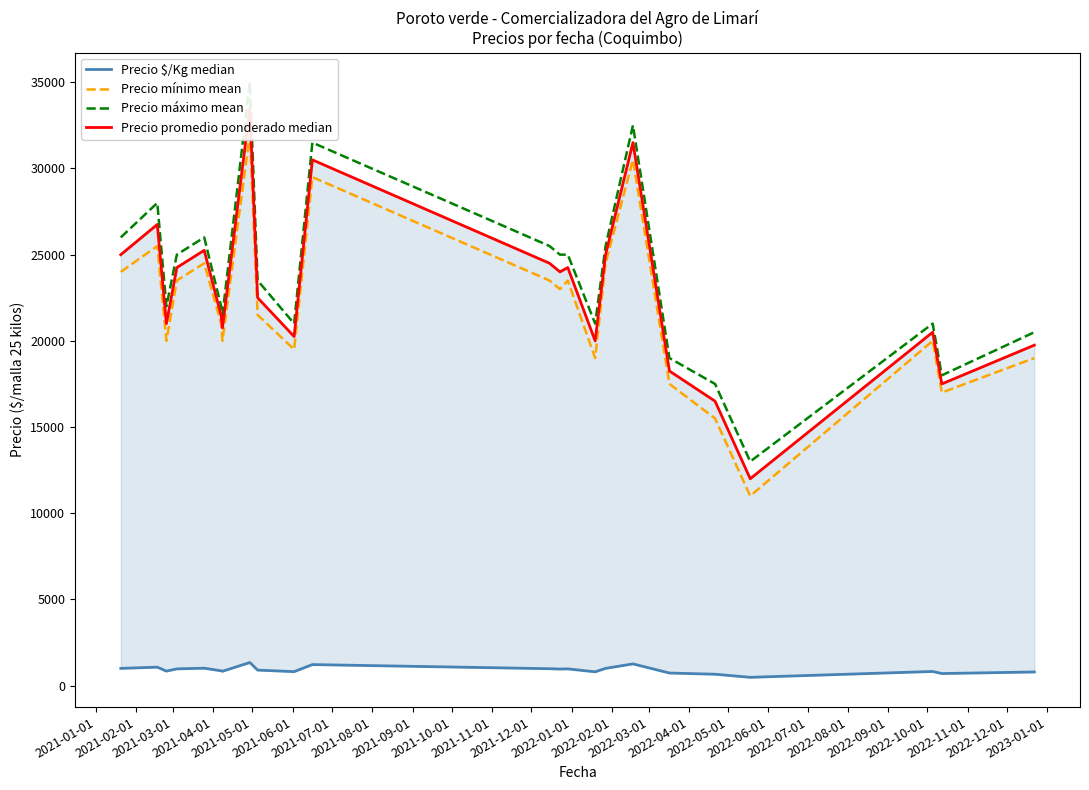

How many values in the Precio máximo mean series are below 23500?

11